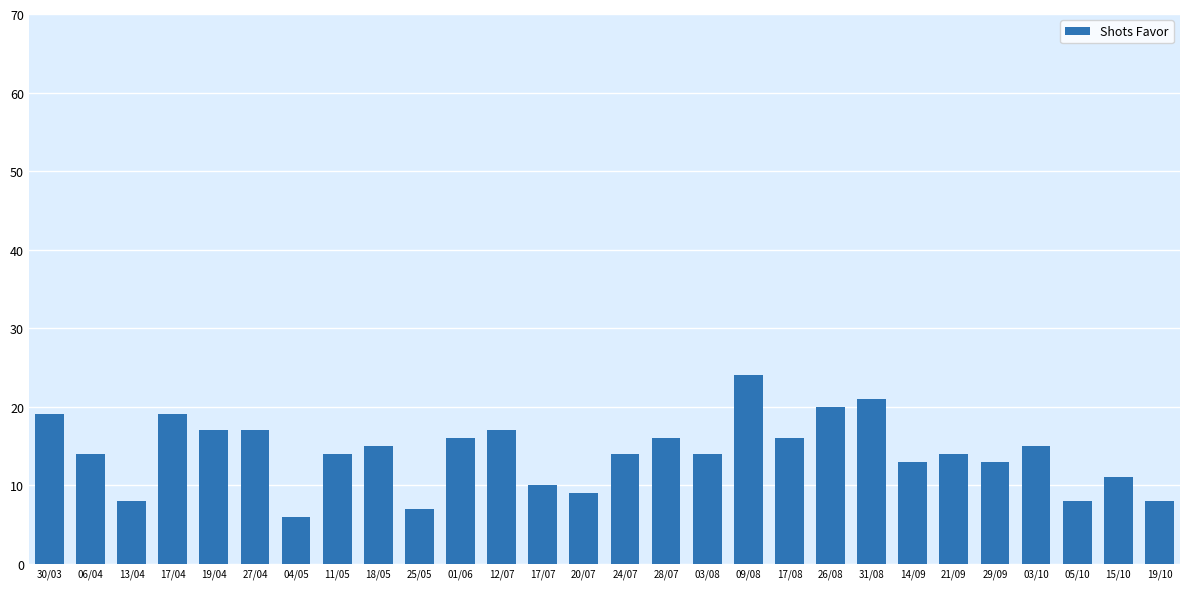

Approximately how many times larger is the value at 29/09 compared to 06/04?

0.9